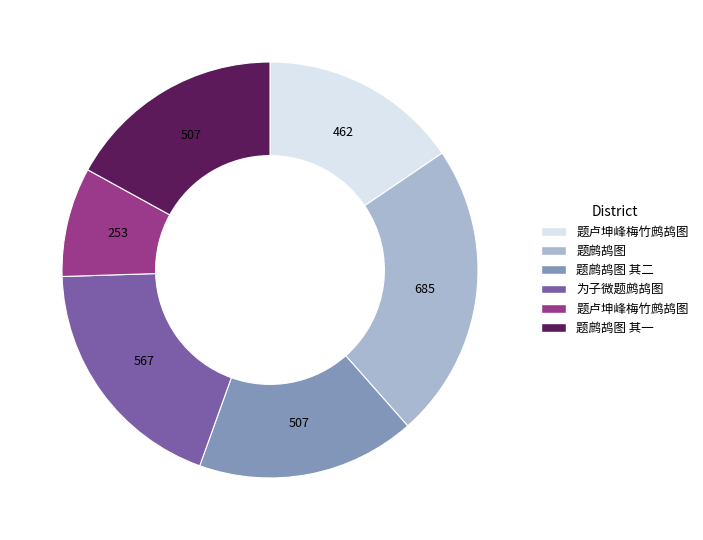

Does any single category account for the majority?

No